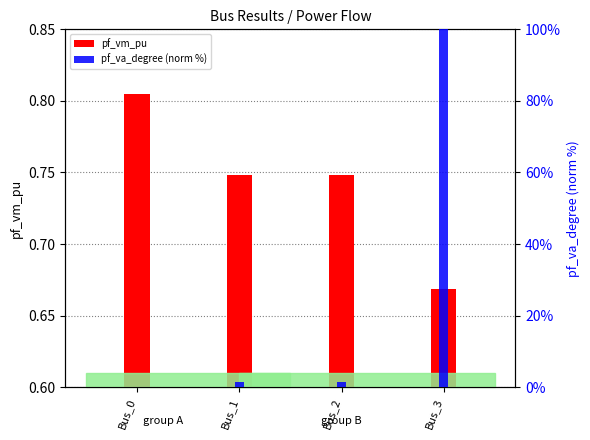

What is the difference between the maximum and minimum values in the pf_va_degree (norm %) series?

100.0